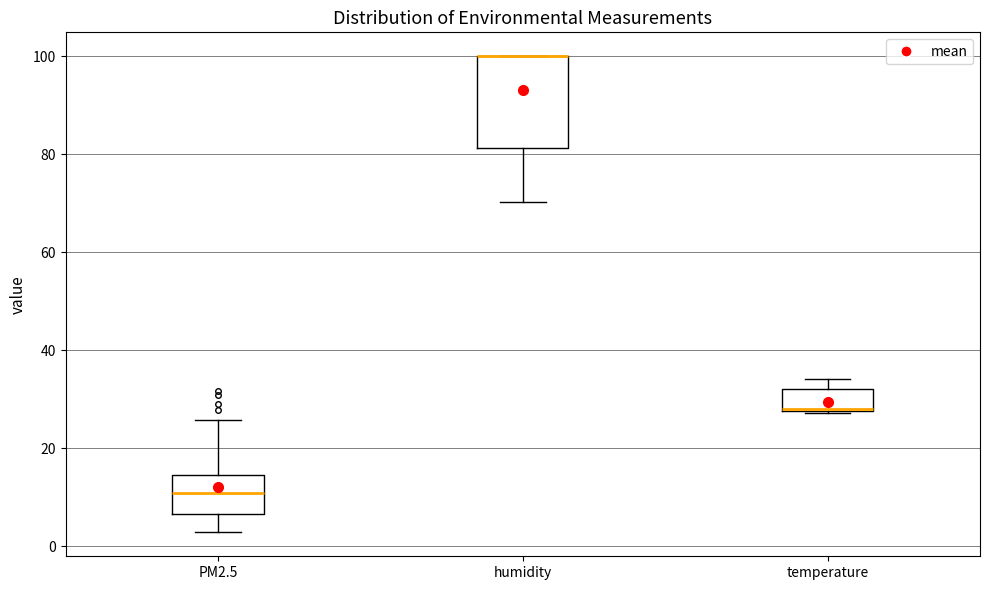

Reading left to right, transcribe this box plot: for each box, give where its median line is, the range the box spans, and where its two whiskers end, as read against the y-axis. The values are not printed on the chart, so give them approximately, as read against the axis.

PM2.5: median 10, box 6 to 14, whiskers 2 to 26
humidity: median 100 (drawn on the box's upper edge), box 82 to 100, whiskers 70 to 100
temperature: median 28 (drawn on the box's lower edge), box 28 to 32, whiskers 28 to 34